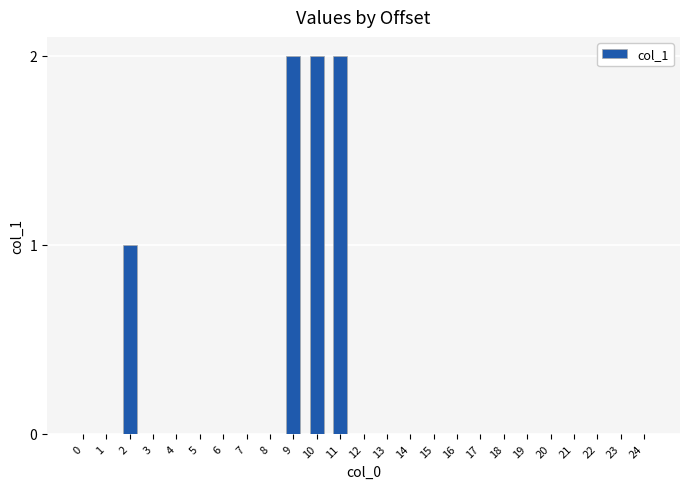

Where is the data nearest to the value 1?

2